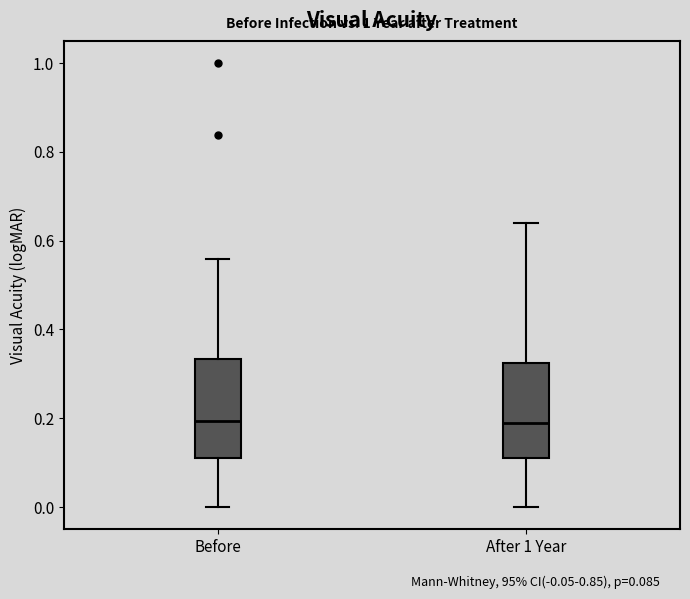

Reading left to right, transcribe this box plot: for each box, give where its median line is, the range the box spans, and where its two whiskers end, as read against the y-axis. The values are not printed on the chart, so give them approximately, as read against the axis.

Before: median 0.20, box 0.12 to 0.34, whiskers 0.00 to 0.56
After 1 Year: median 0.18, box 0.12 to 0.32, whiskers 0.00 to 0.64